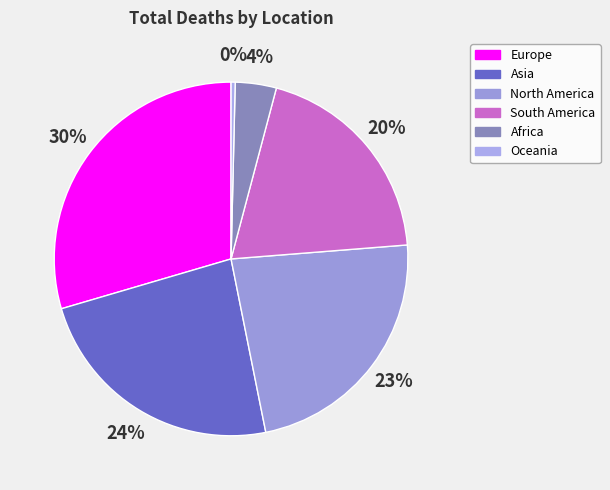

Which has a higher value, South America or Africa?

South America